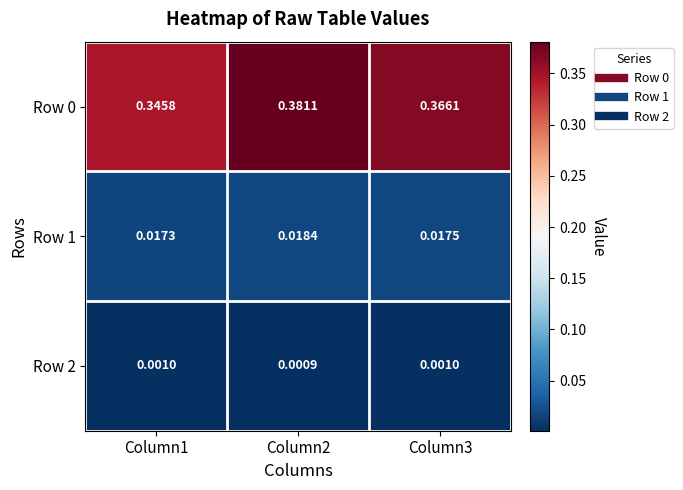

Is the value of Row 1 at Column3 greater than the value of Row 2 at Column1?

Yes